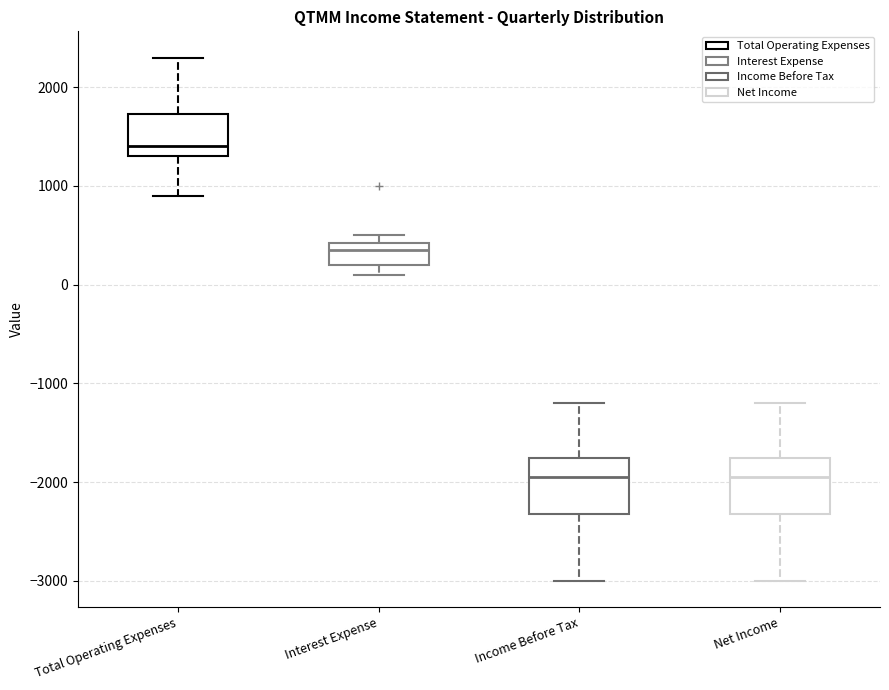

Where is the lower edge of the box for Interest Expense on the y-axis? The values are not printed on the chart, so give them approximately, as read against the axis.

200